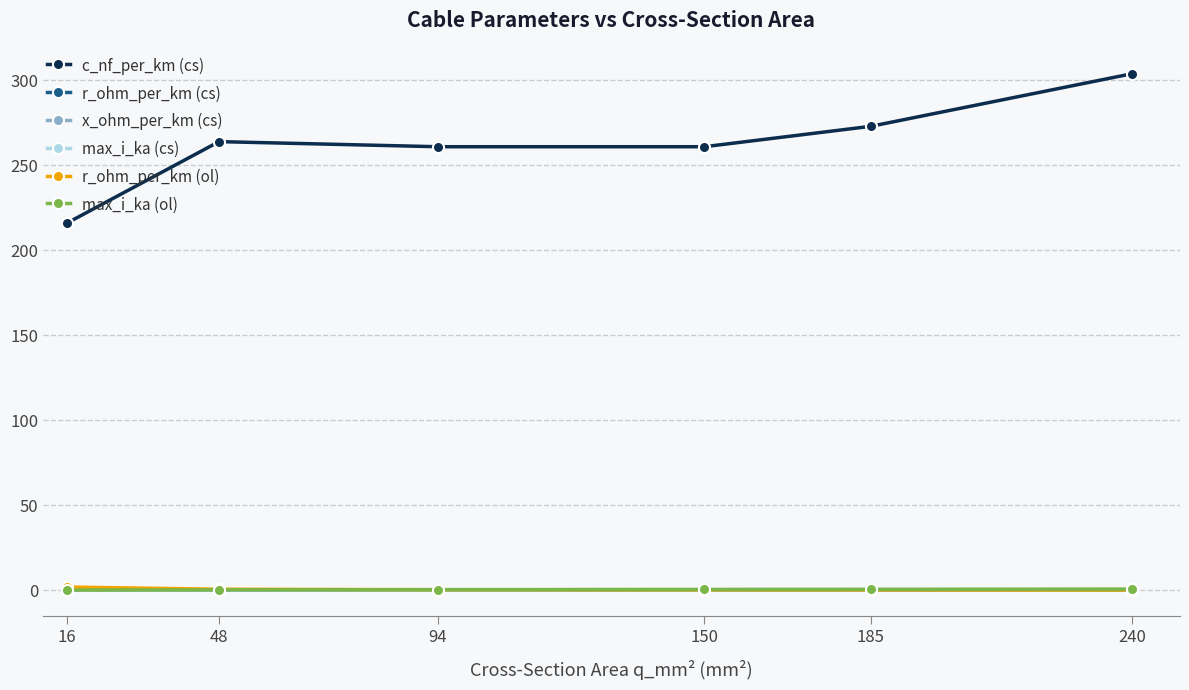

What is the difference between the highest and lowest values at 48?

263.9